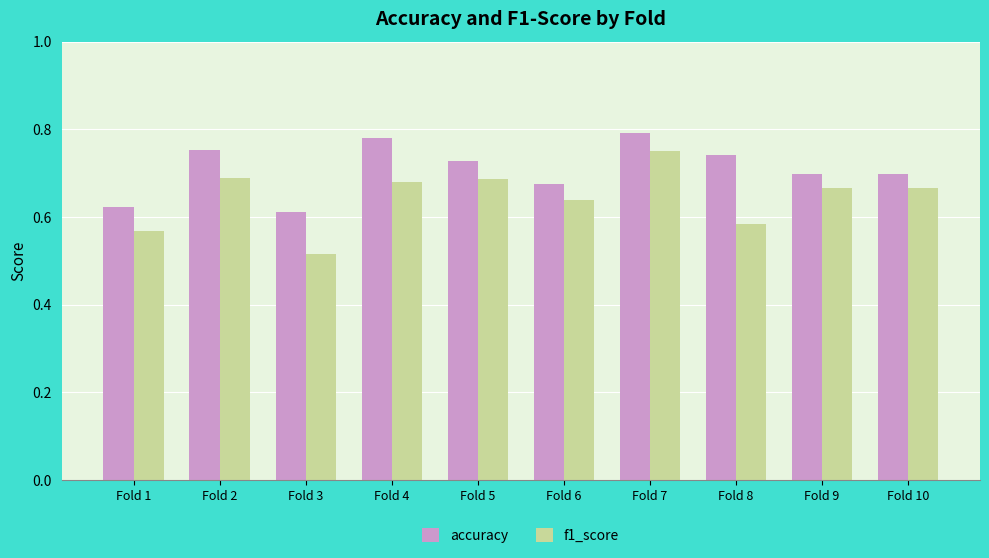

What is the difference between the second highest and second lowest values in the f1_score series?

0.1